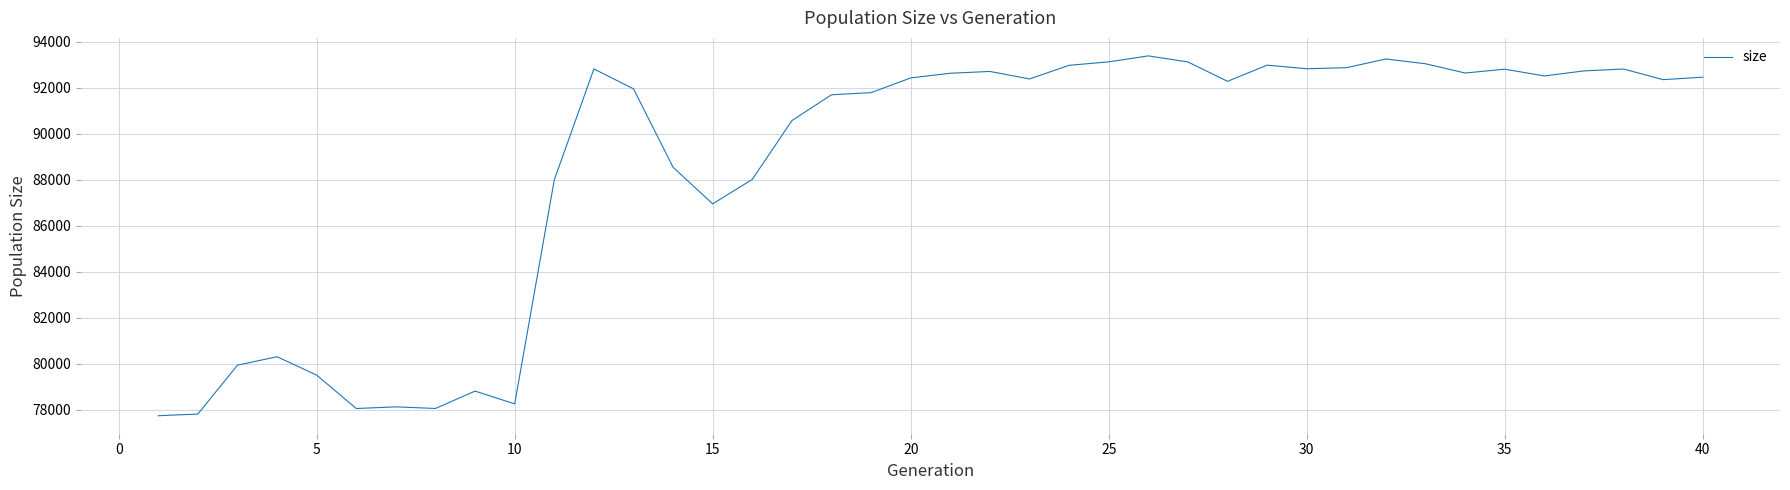

What is the minimum value shown in the chart?

77735